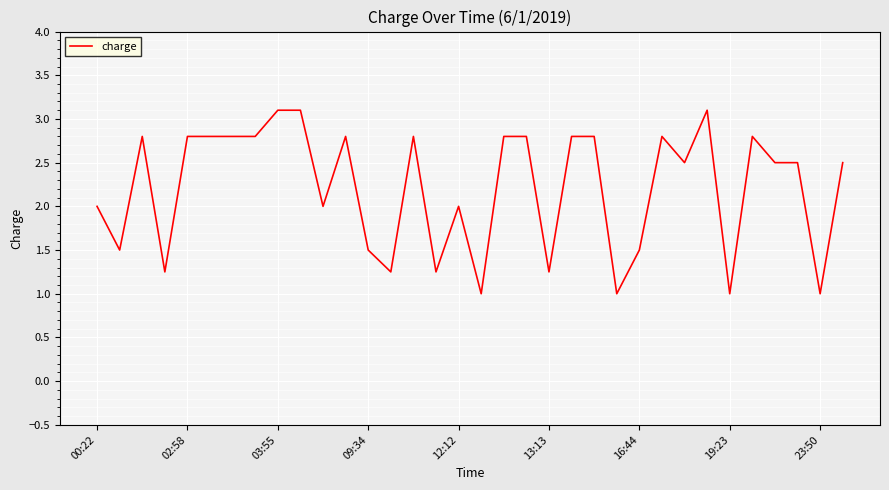

What is the smallest value displayed?

1.0